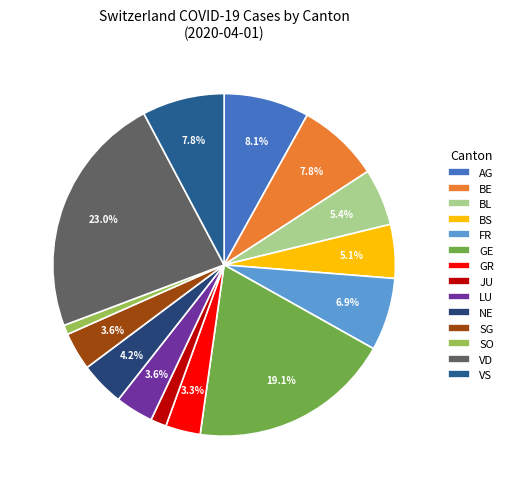

What percentage is the JU slice, to the nearest percent?

1%